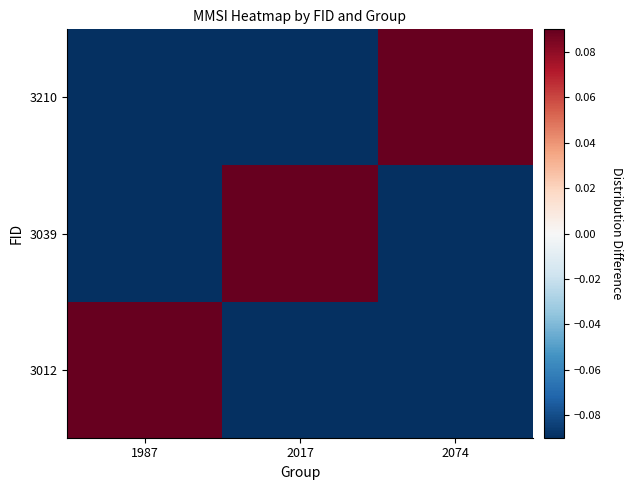

Between 1987 and 2017, which is larger?

1987